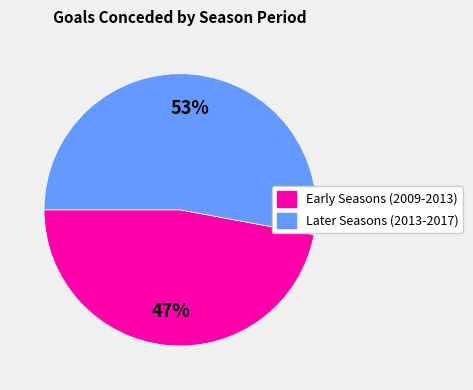

Does any single category account for the majority?

Yes